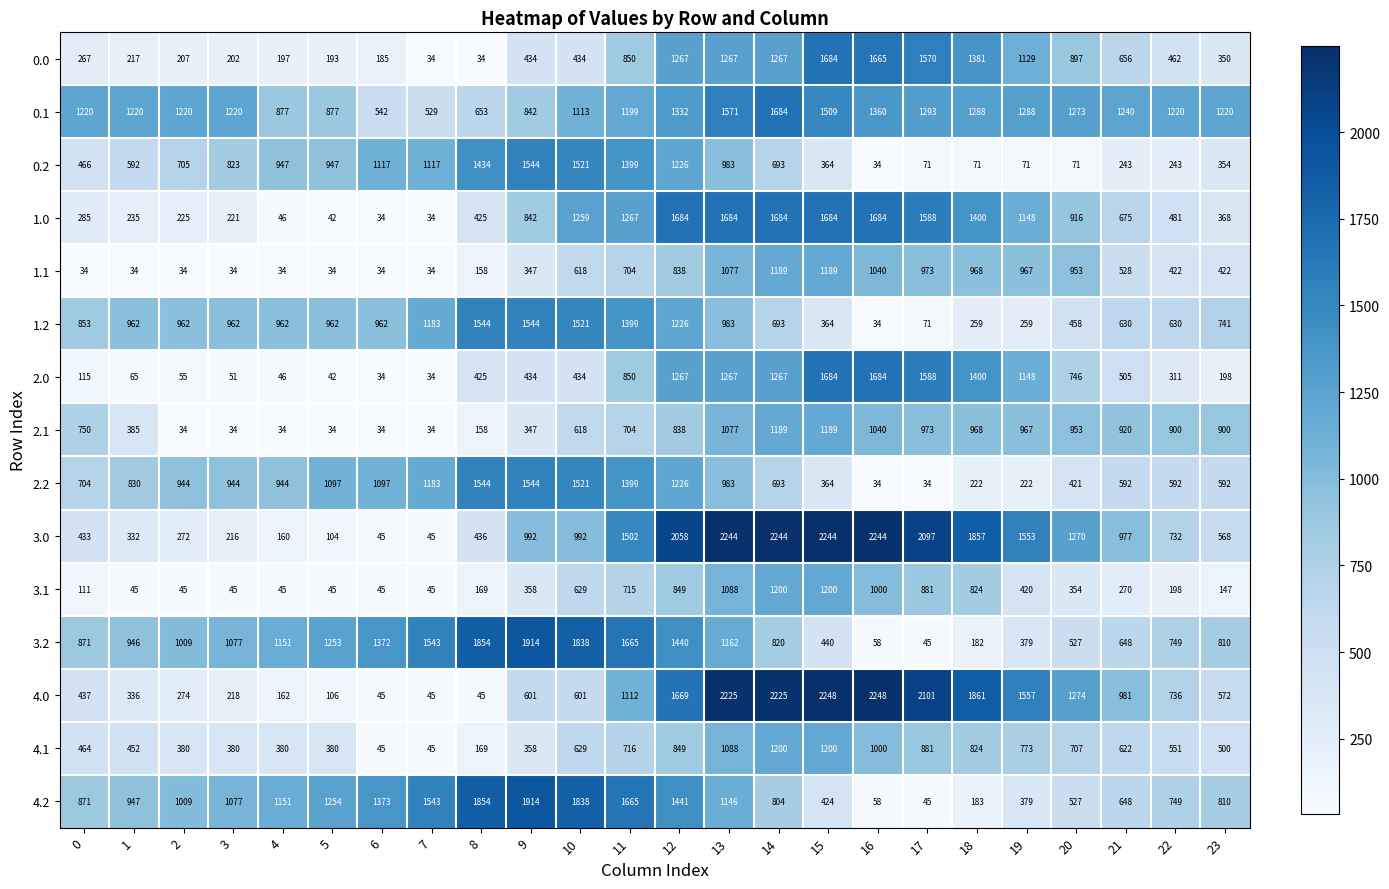

What is the difference between the second highest and minimum values in the 1.1 series?

1155